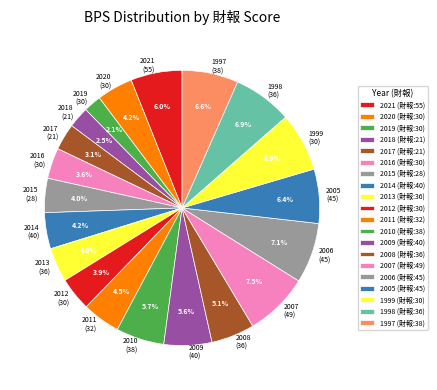

Approximately how many times larger is the value at 2010 (38) compared to 1999 (30)?

0.8